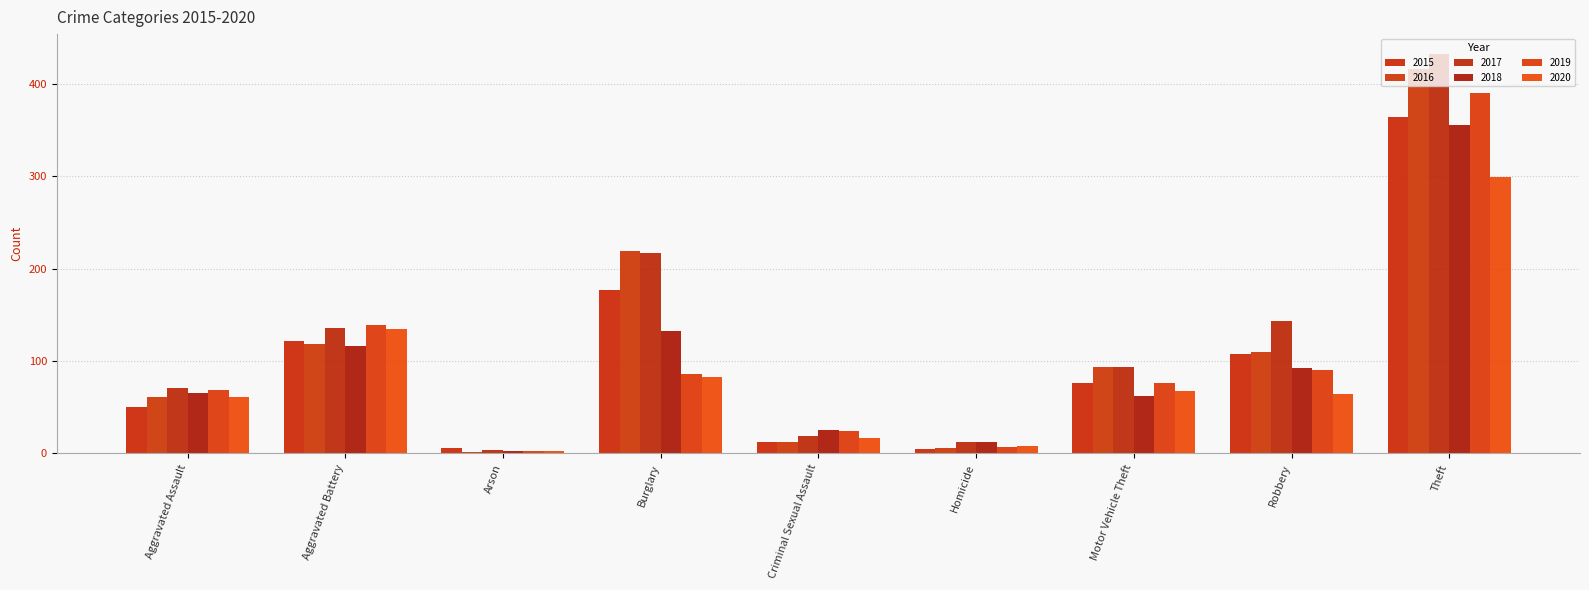

What is the sum of all 2017 values?

1128